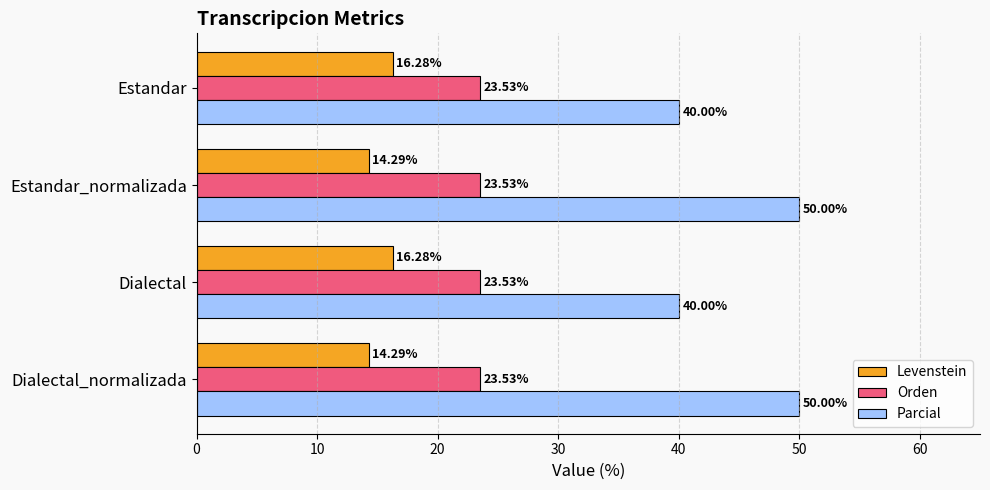

What is the difference between the maximum and minimum values in the Levenstein series?

2.0